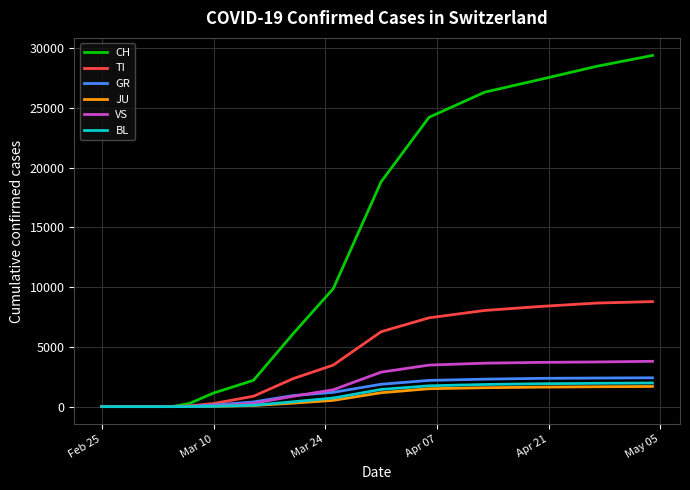

Which series has the widest spread of values?

CH